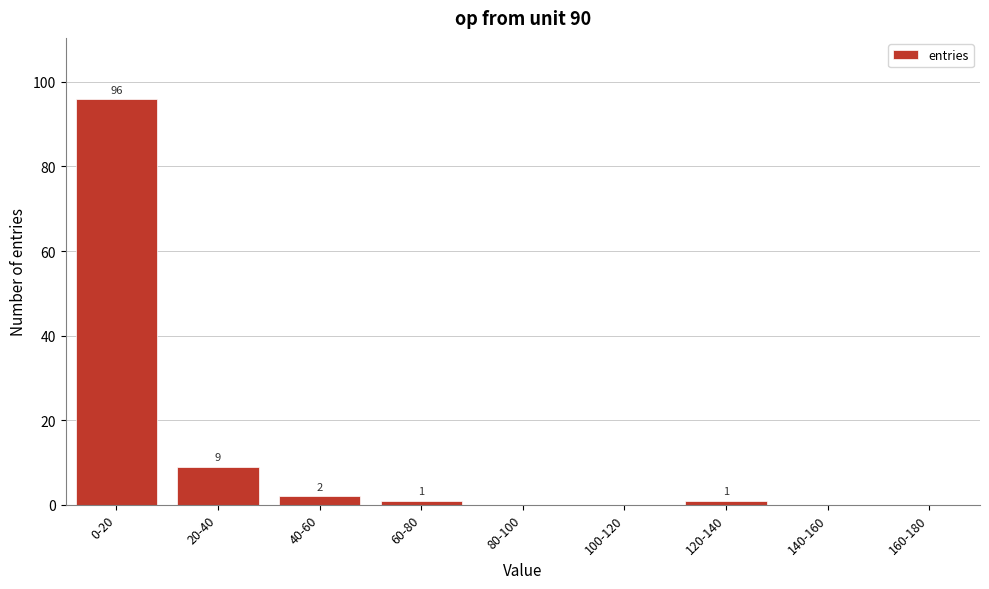

Reading right to left, extract all data points from this chart.

160-180=0	140-160=0	120-140=1	100-120=0	80-100=0	60-80=1	40-60=2	20-40=9	0-20=96